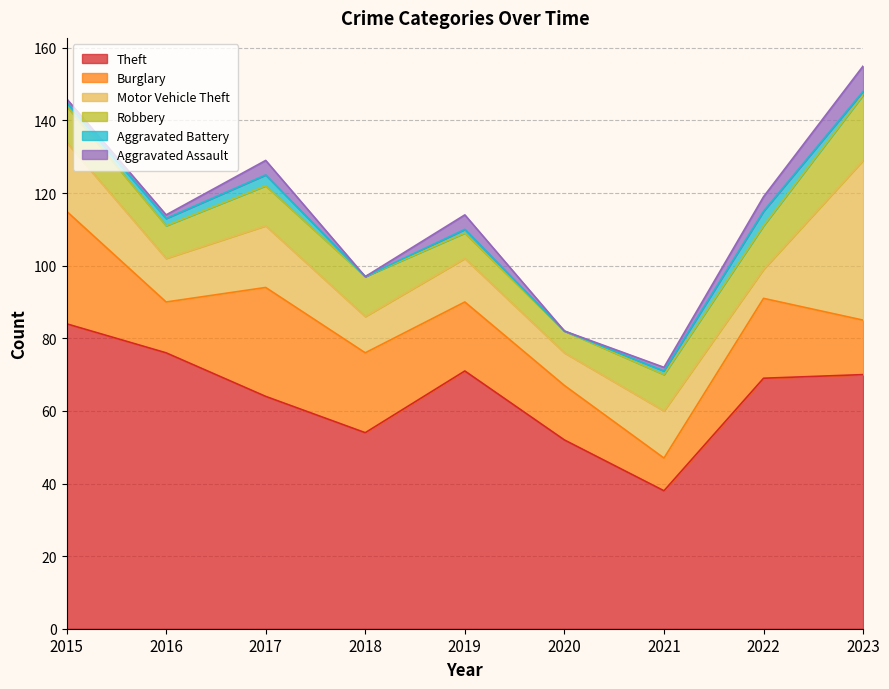

Which has a higher value, 2015 or 2016?

2015